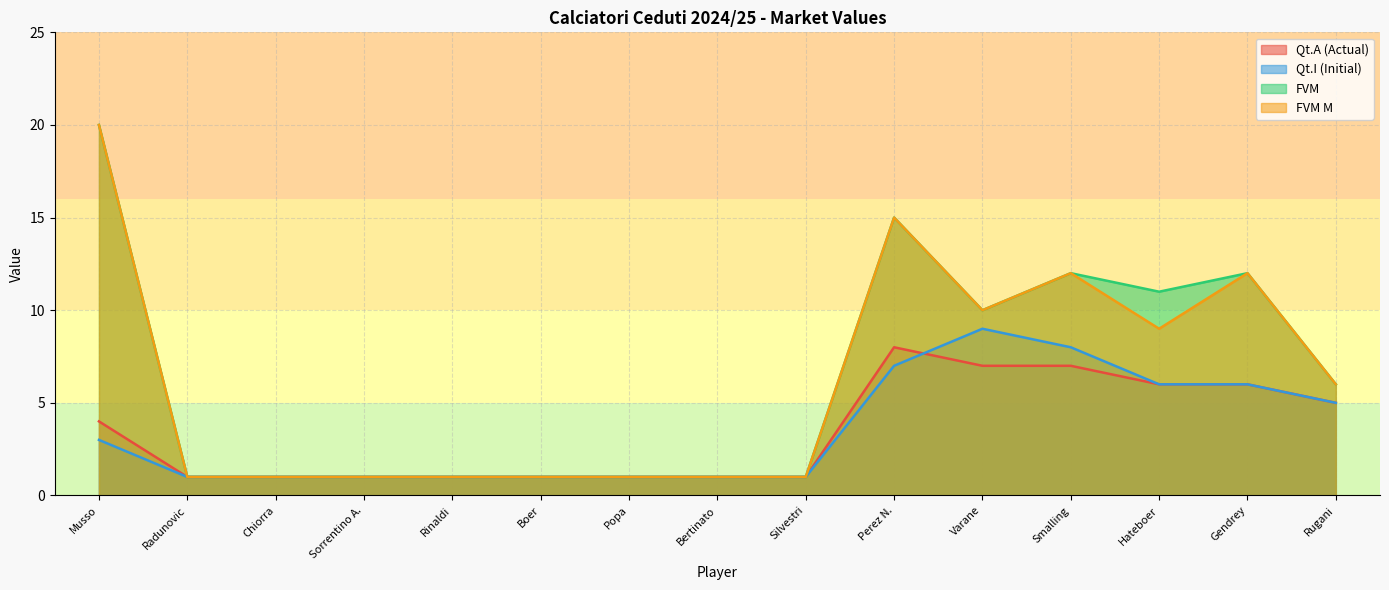

What is the difference between the maximum and minimum values in the FVM series?

19